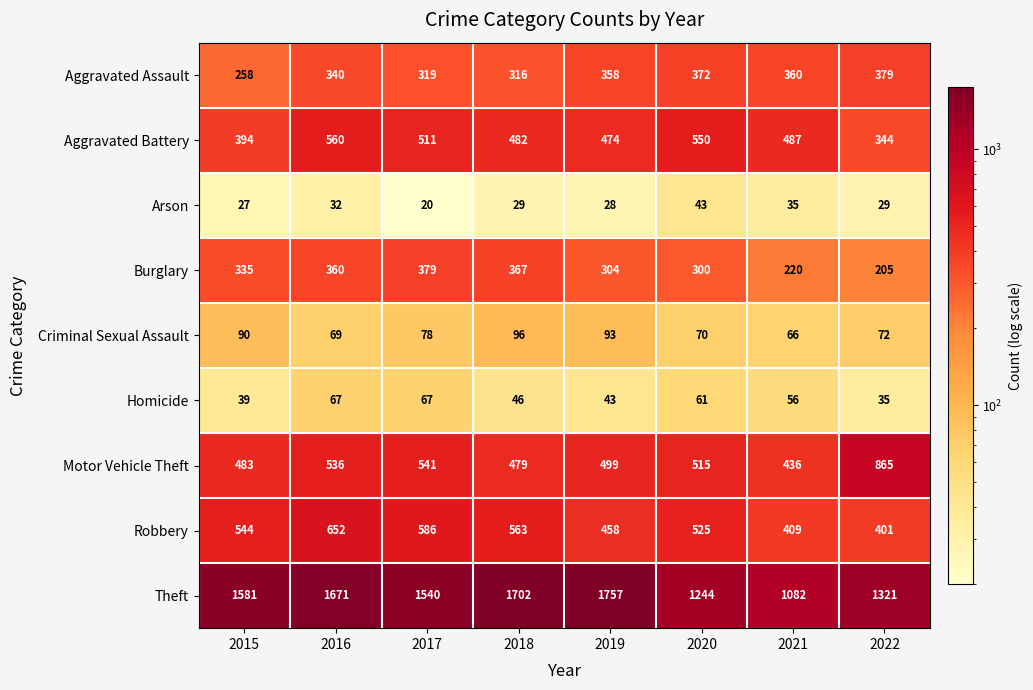

Is it true that Motor Vehicle Theft equals 790 at 2018?

False